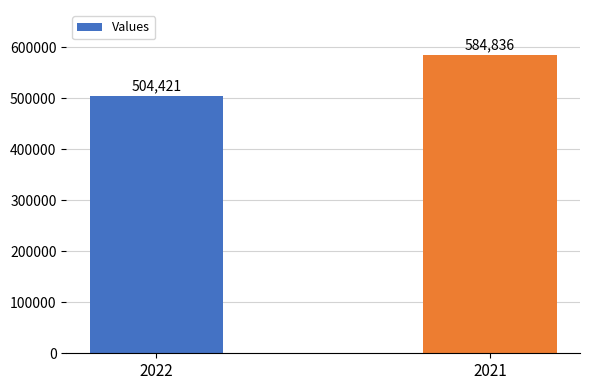

What is the sum of the values at 2021 and 2022?

1089257